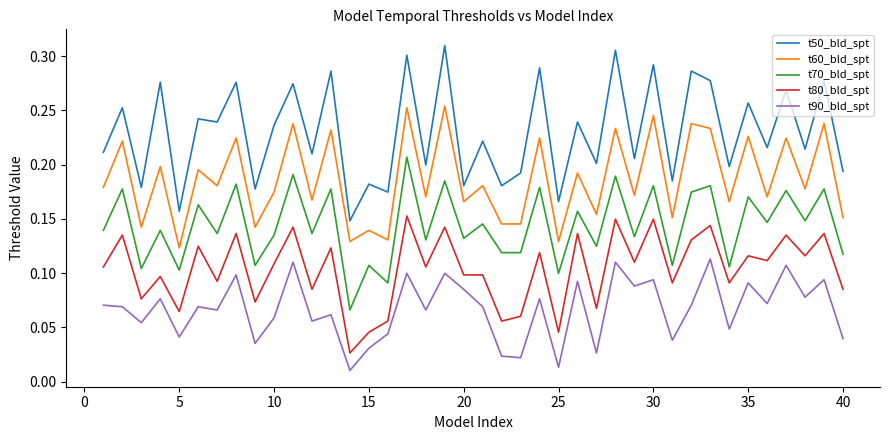

Which series has the widest spread of values?

t50_bld_spt